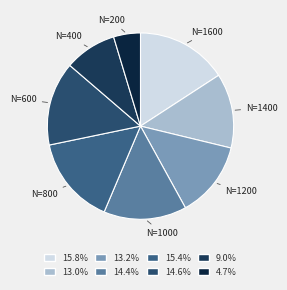

Count the number of slices in the pie.

8